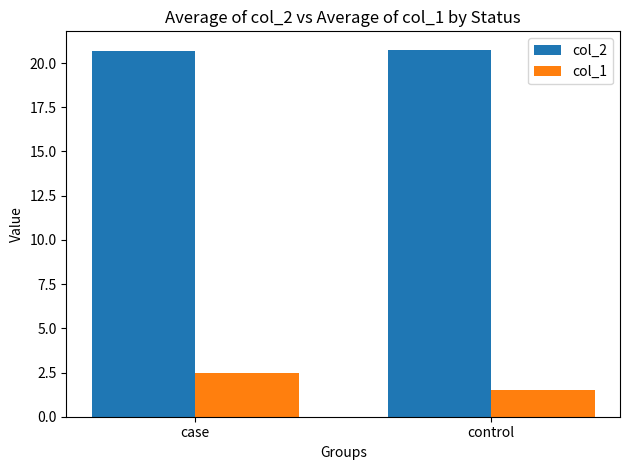

Is the value of col_2 at control greater than the value of col_1 at case?

Yes